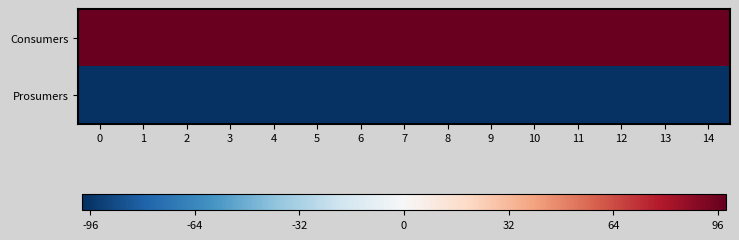

Reading left to right, extract all data points from this chart.

Consumers: 0=635	1=635	2=635	3=635	4=635	5=635	6=635	7=635	8=635	9=635	10=635	11=635	12=635	13=635	14=635
Prosumers: 0=440	1=440	2=440	3=440	4=440	5=440	6=440	7=440	8=440	9=440	10=440	11=440	12=440	13=440	14=440